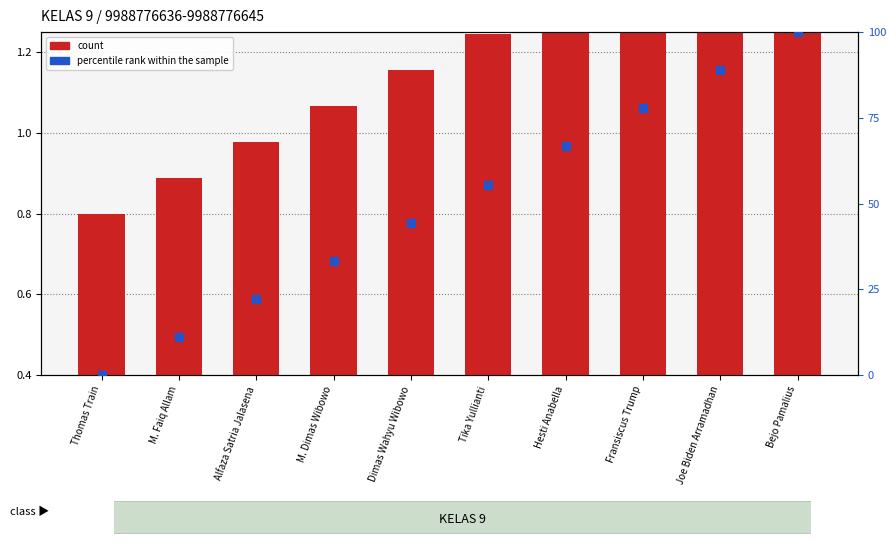

Which series has the largest total across all categories?

percentile rank within the sample